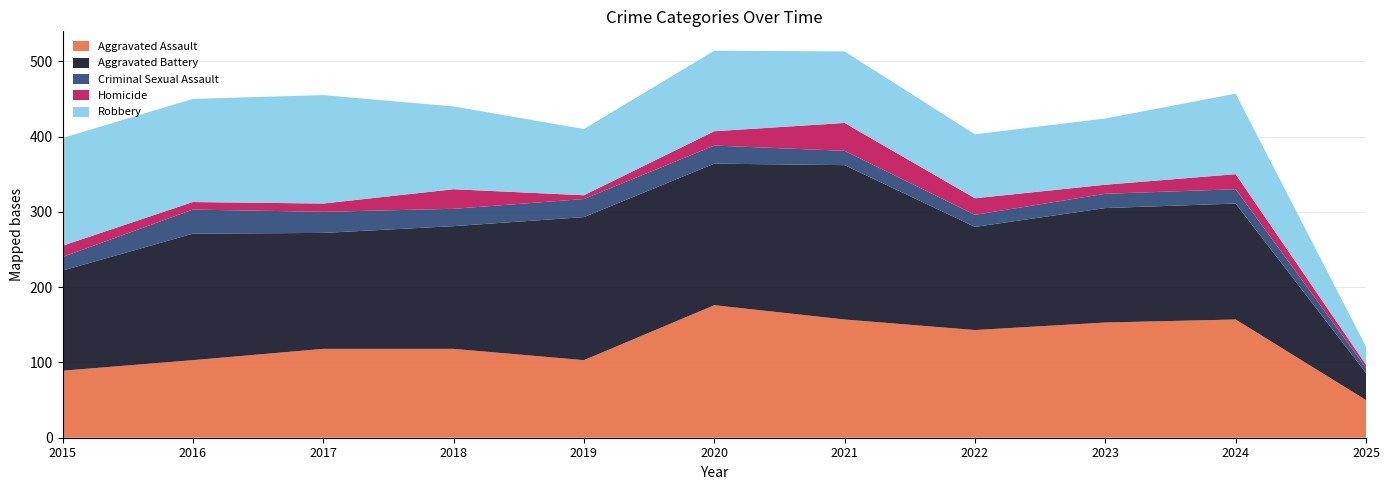

Reading left to right, list all the values displayed in this chart.

Aggravated Assault: 2015=89	2016=103	2017=118	2018=118	2019=103	2020=176	2021=157	2022=143	2023=153	2024=157	2025=50
Aggravated Battery: 2015=133	2016=168	2017=154	2018=163	2019=190	2020=188	2021=205	2022=137	2023=152	2024=154	2025=36
Criminal Sexual Assault: 2015=18	2016=32	2017=28	2018=23	2019=24	2020=24	2021=19	2022=16	2023=19	2024=19	2025=7
Homicide: 2015=15	2016=10	2017=11	2018=26	2019=5	2020=19	2021=37	2022=22	2023=12	2024=20	2025=4
Robbery: 2015=143	2016=137	2017=144	2018=110	2019=88	2020=107	2021=95	2022=85	2023=88	2024=107	2025=24